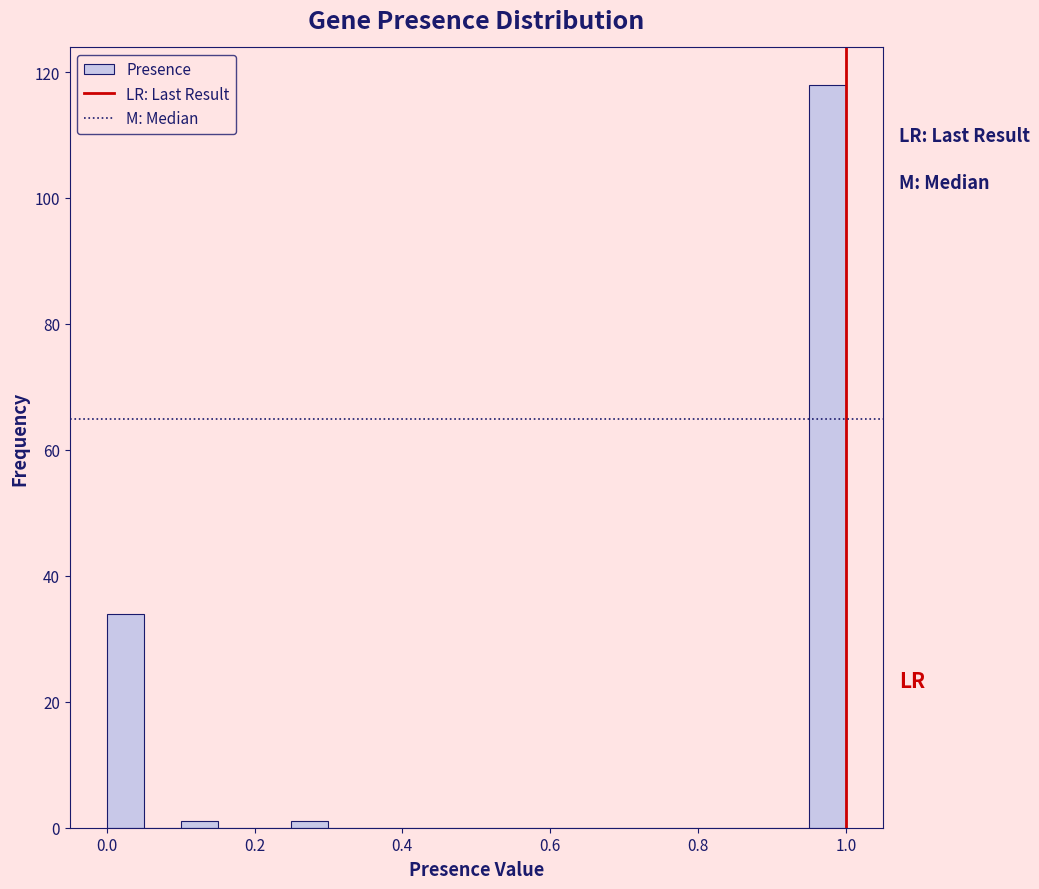

Read against the x-axis, roughly where is the centre of the tallest bar?

0.98